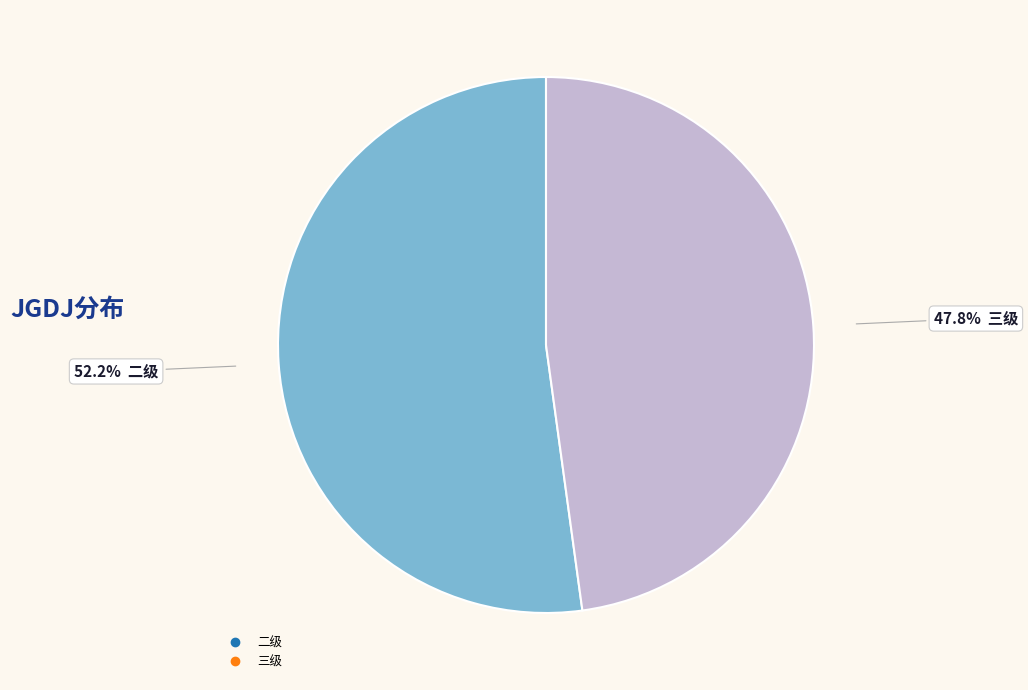

Is there a majority slice in this chart?

Yes